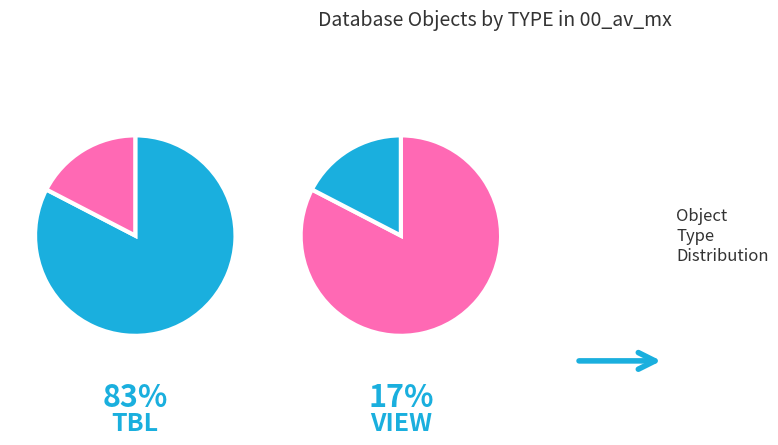

What is the majority slice?

TBL